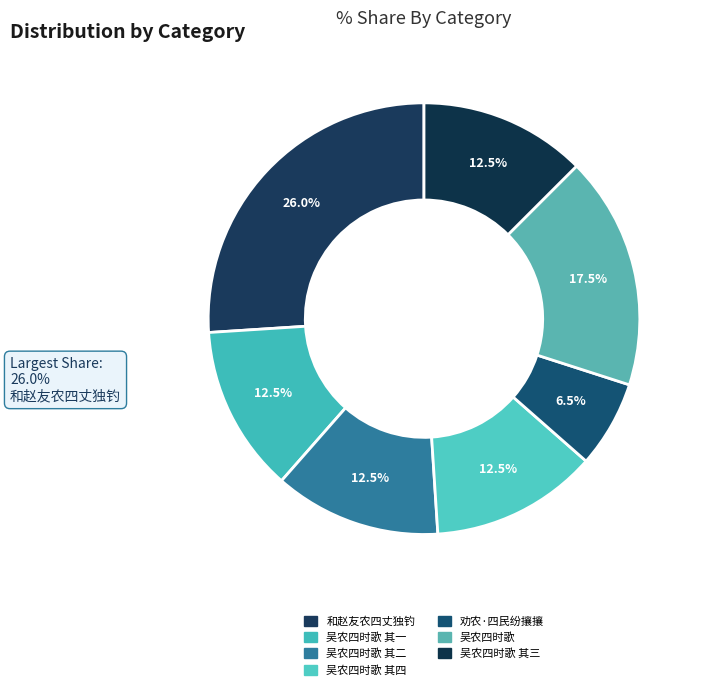

Count the number of slices in the pie.

7